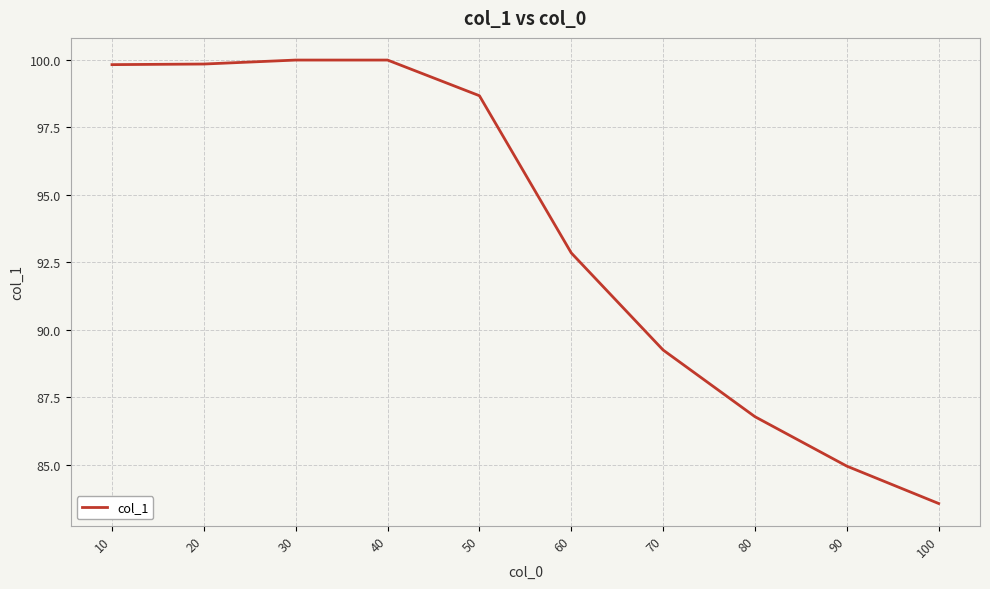

How many lines are shown in the chart?

1